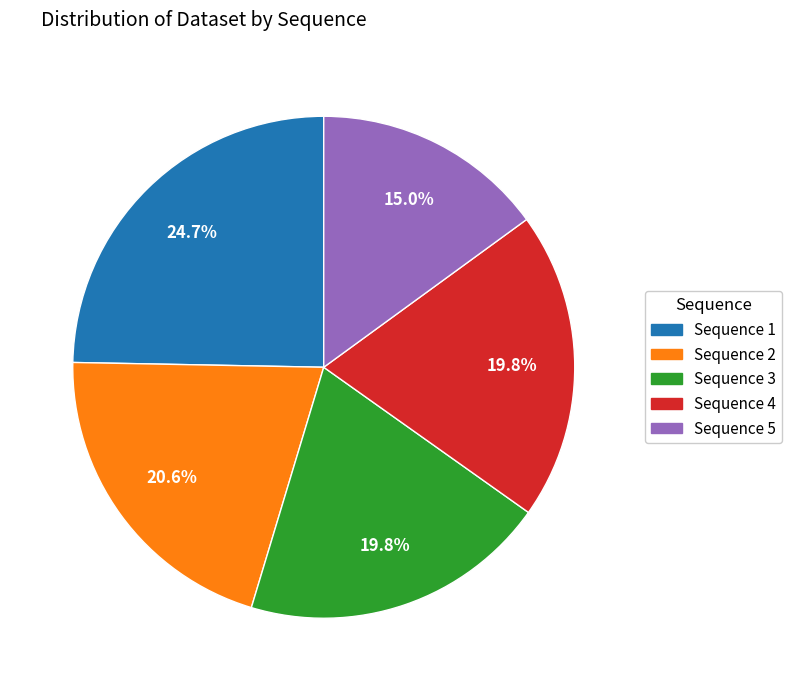

Is there a majority slice in this chart?

No